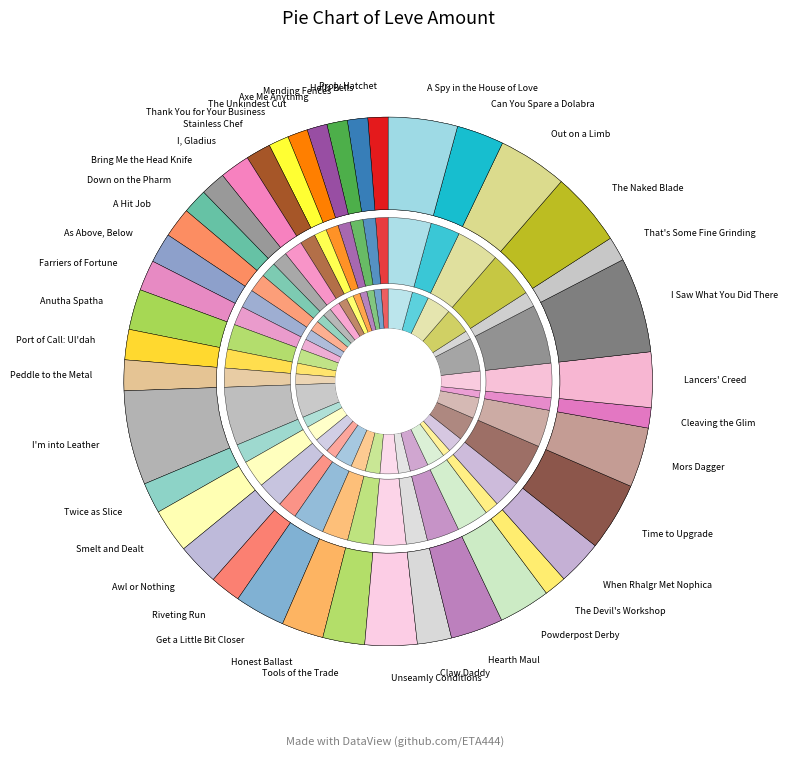

Which category has the smallest portion of the pie?

Proly Hatchet